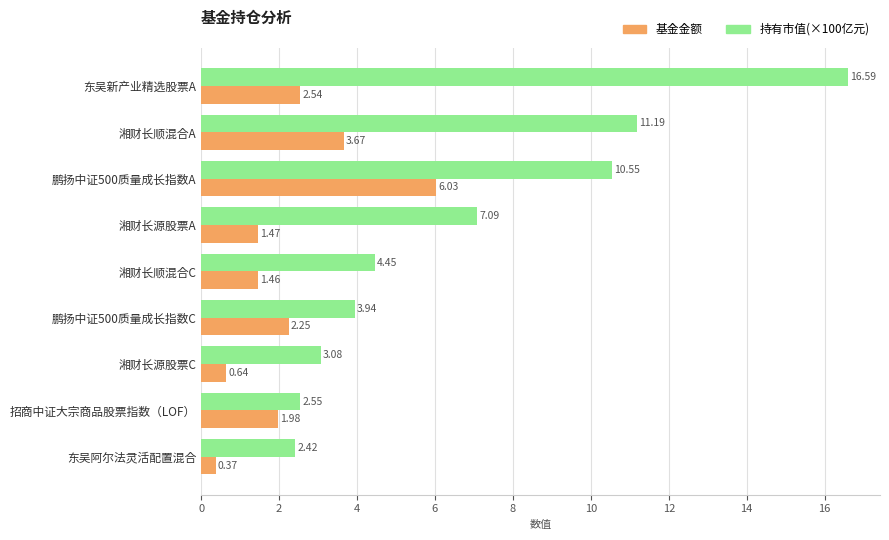

At which label does 持有市值(×100亿元) reach its minimum?

东吴阿尔法灵活配置混合